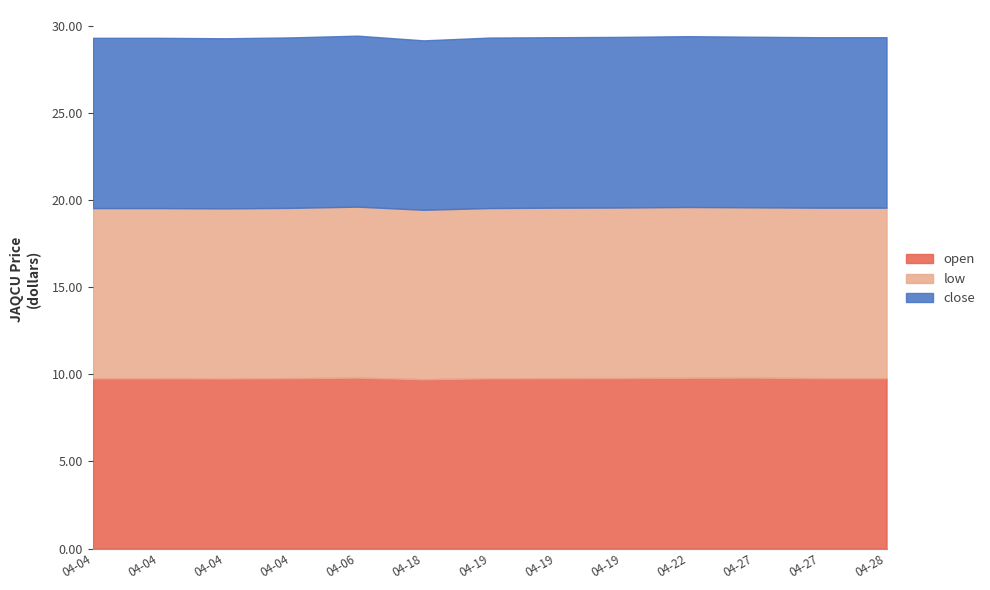

True or false: close and open cross at least once.

False